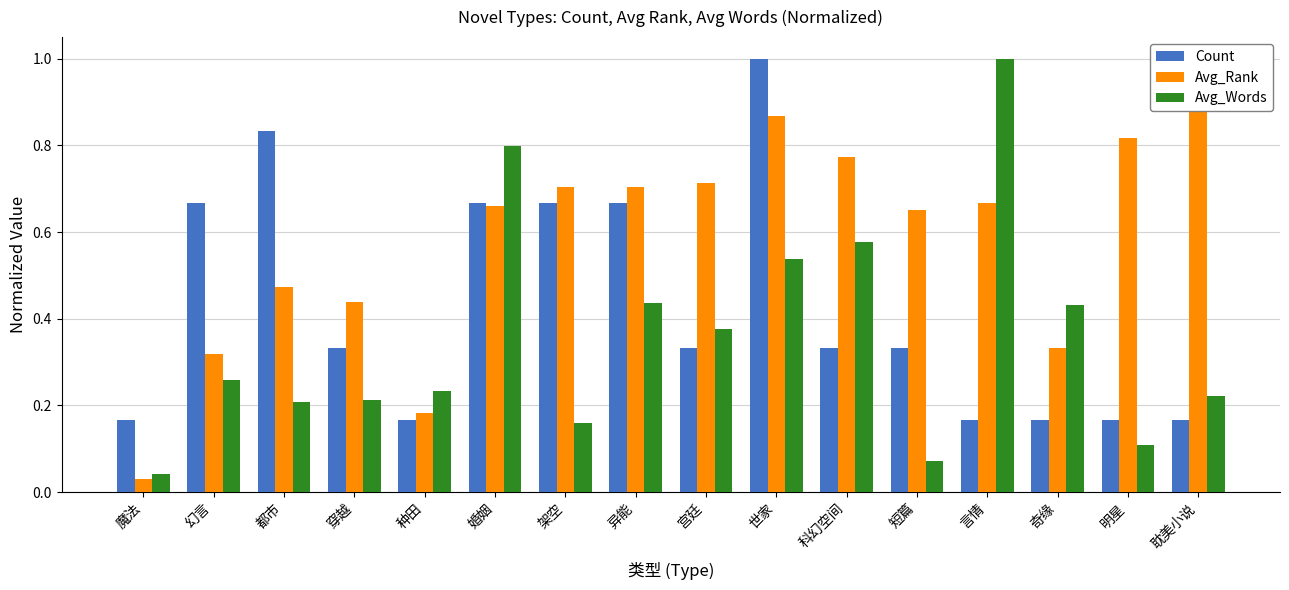

Which series has the largest range (max minus min)?

Avg_Rank